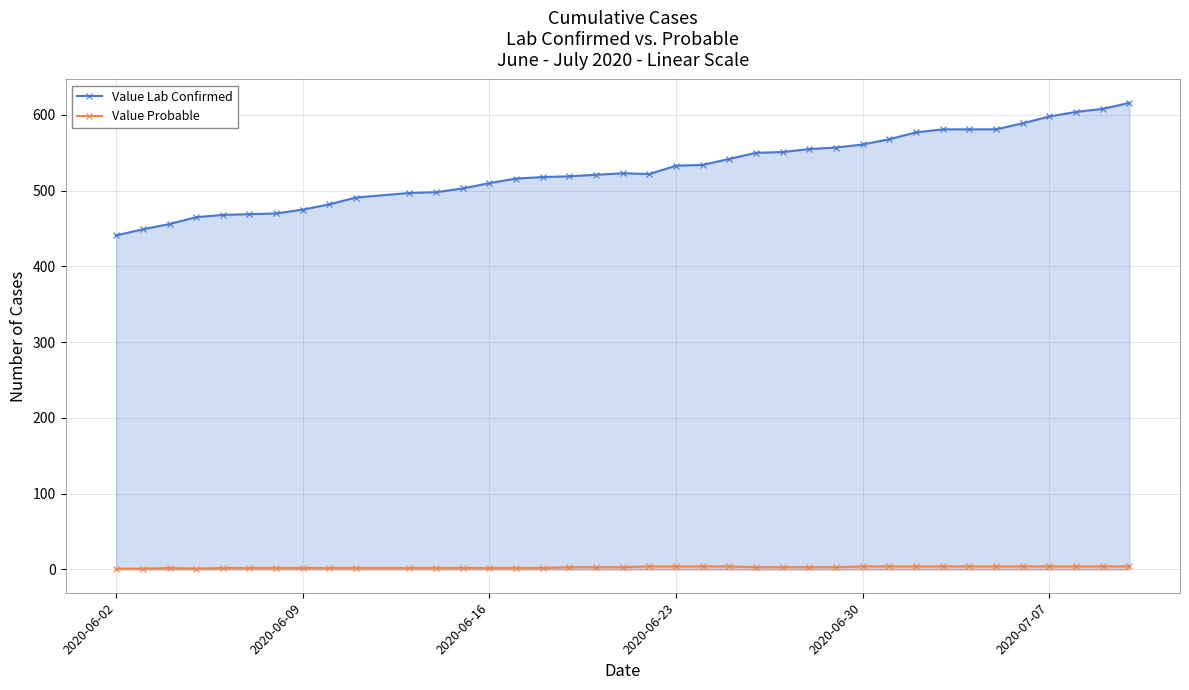

List the series in order of their peak value, lowest first.

Value Probable, Value Lab Confirmed